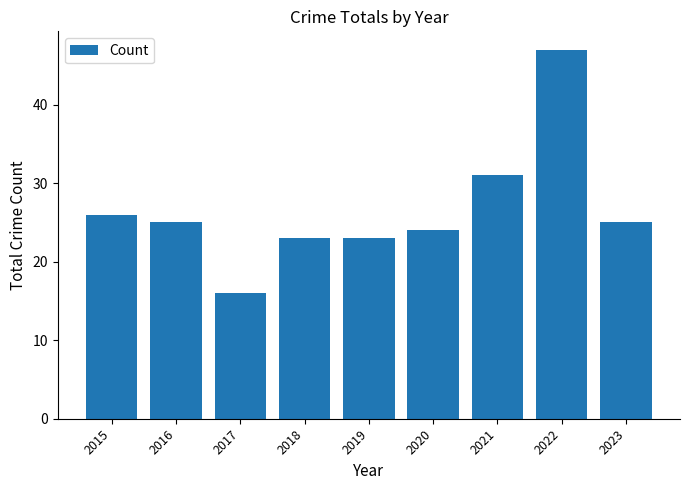

What is the difference between the maximum and second lowest values?

24